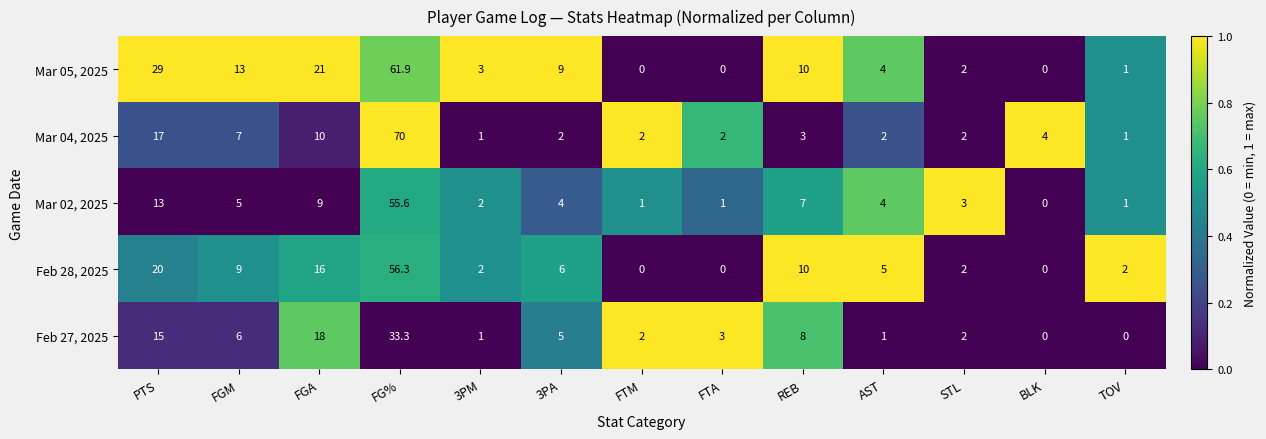

Where is Feb 27, 2025 nearest to the value 16?

PTS